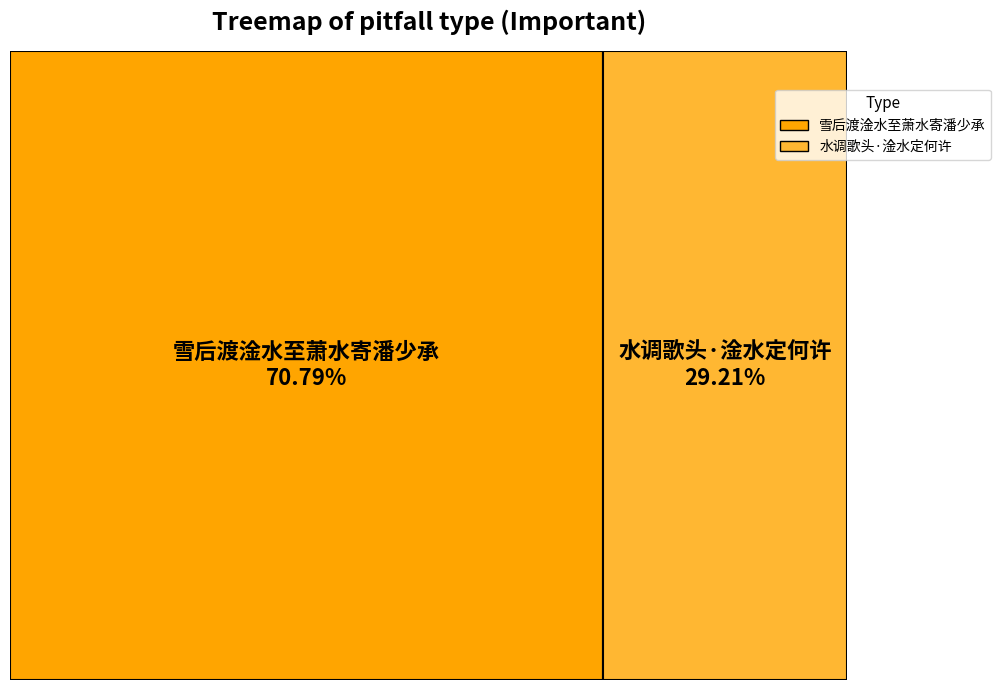

Count the number of slices in the pie.

2